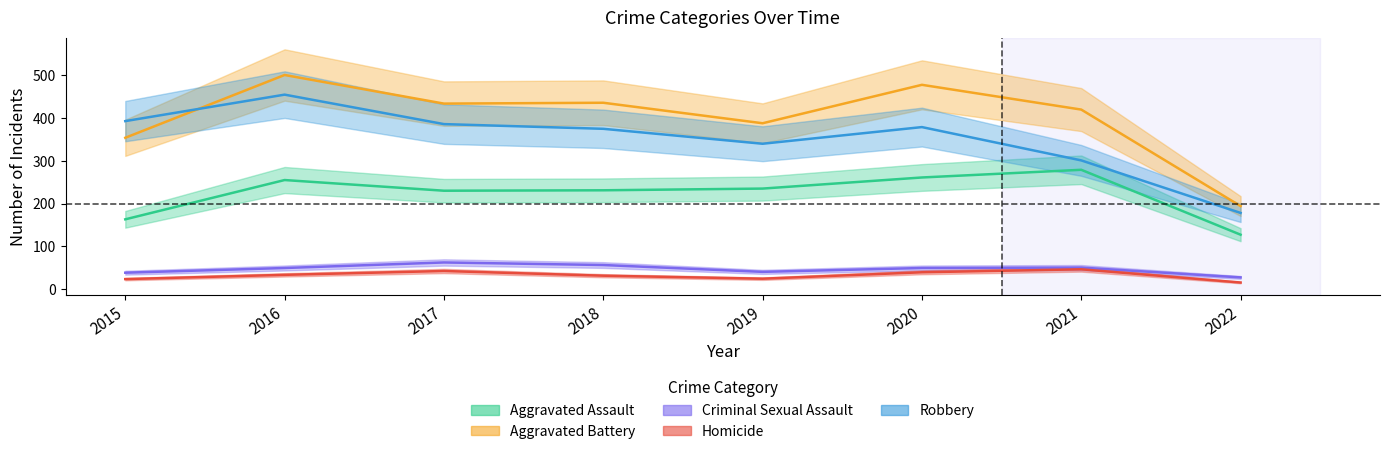

What is the average value of the Aggravated Battery series?

401